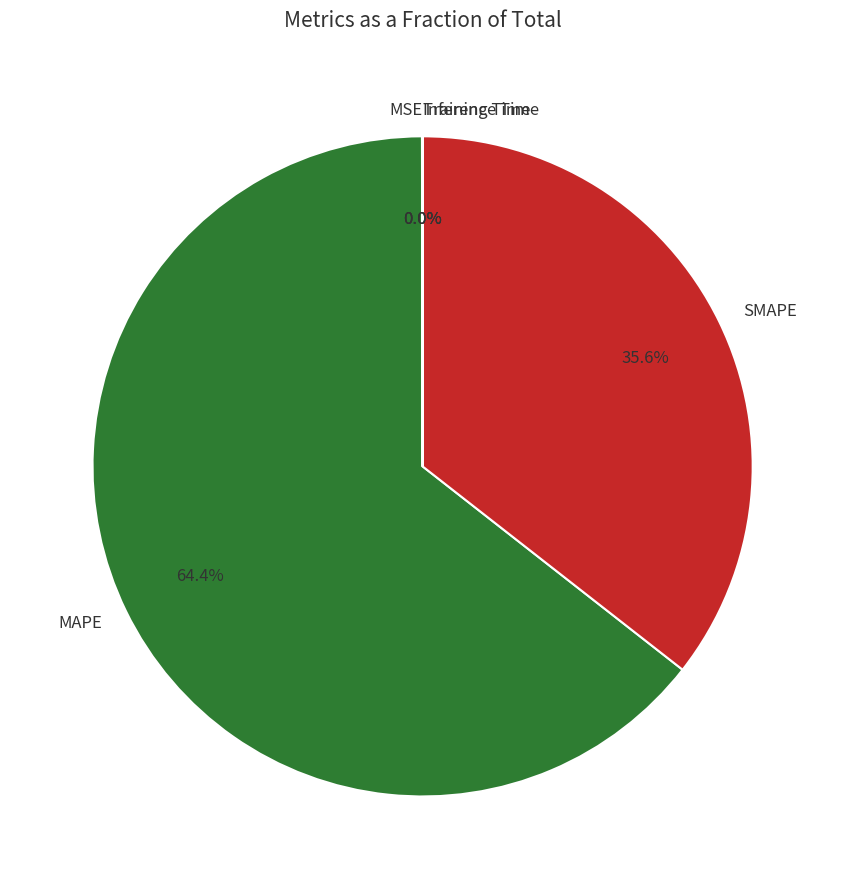

Approximately how many times larger is the value at SMAPE compared to MAPE?

0.6